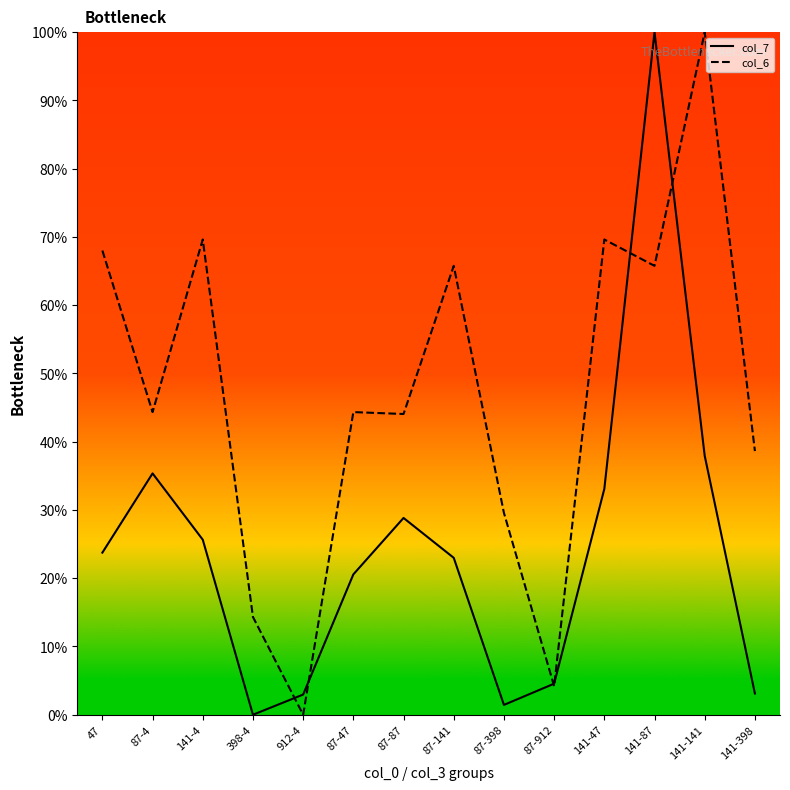

What is the difference between the highest and lowest values at 87-912?

0.4